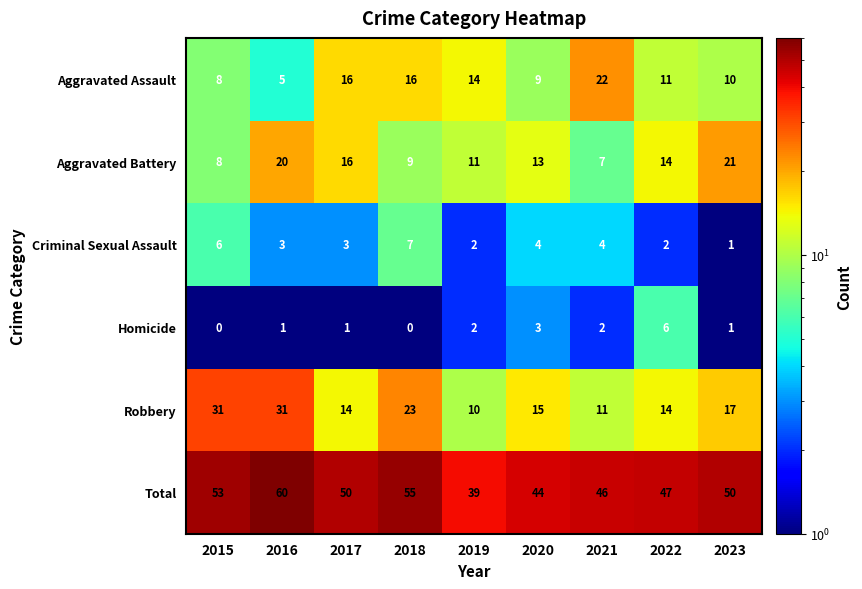

Which series has the largest total across all categories?

Total